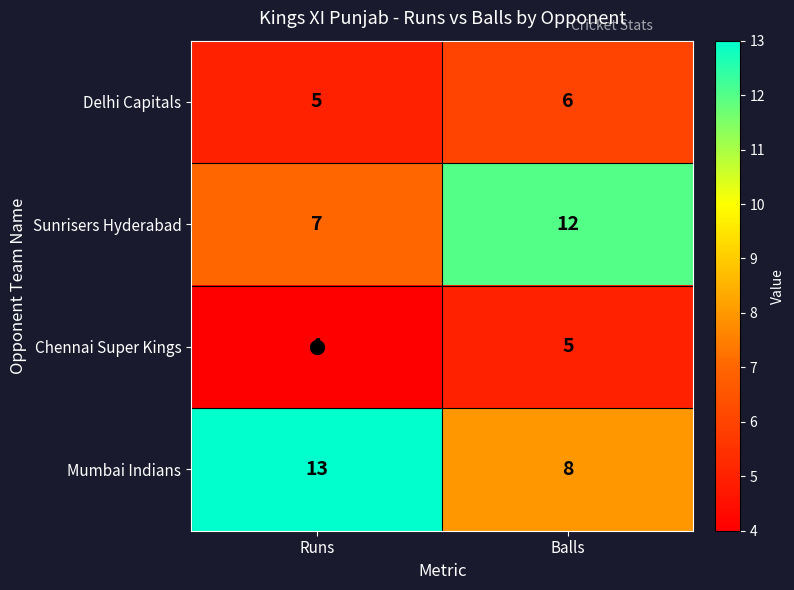

Which label corresponds to the largest value in the chart?

Runs